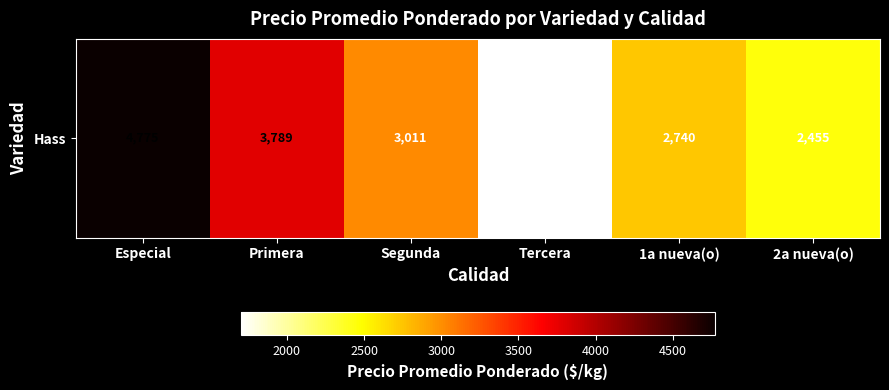

The chart shows a value of 3011 at Segunda. True or false?

True